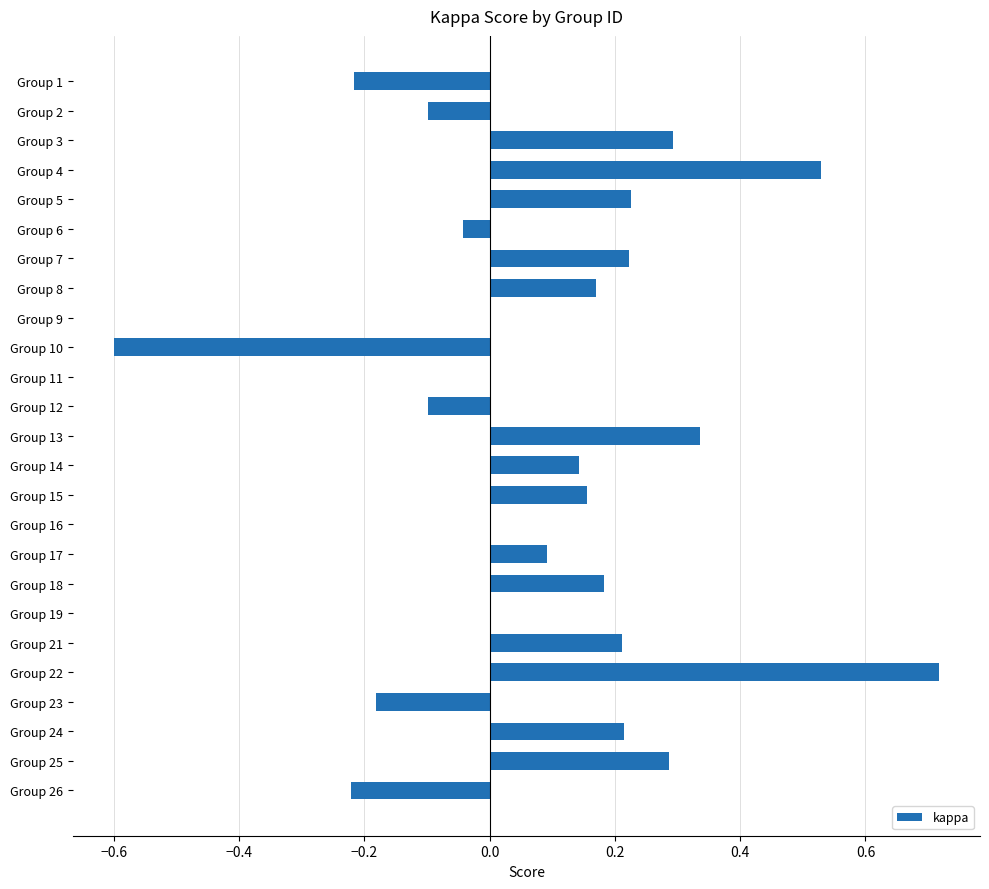

What is the sum of all values?

2.3